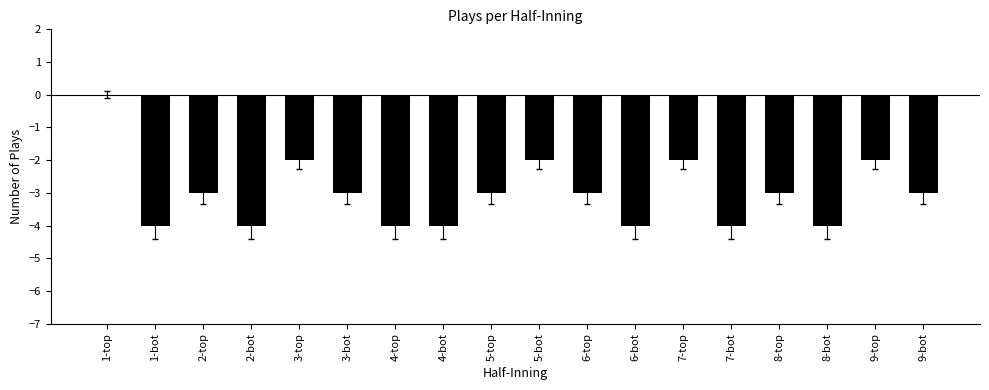

Which label corresponds to the largest value in the chart?

1-top